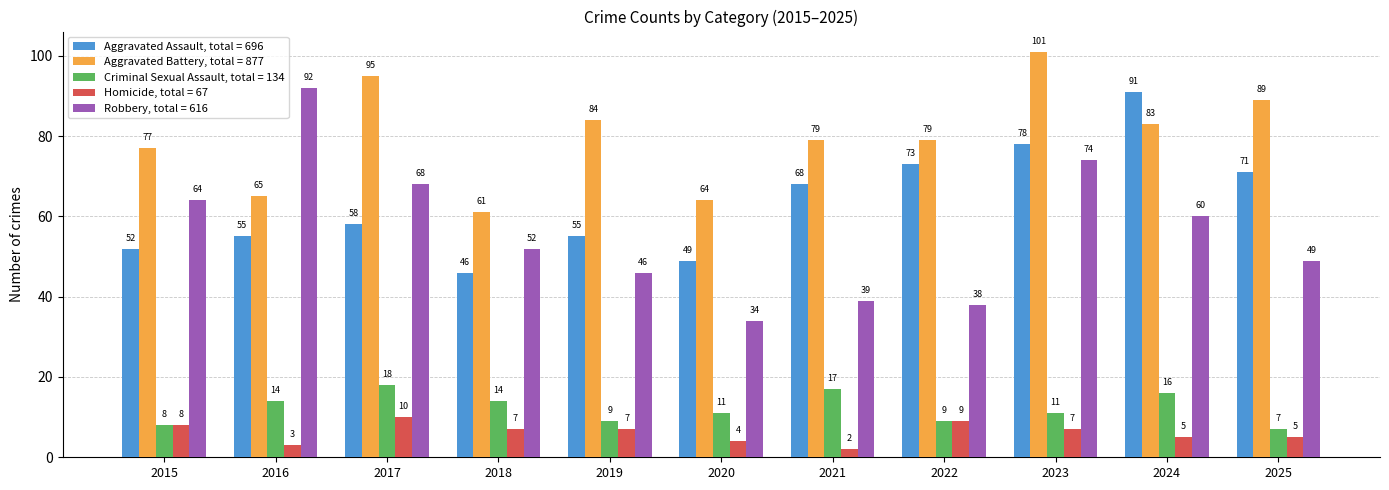

What is the difference between the highest and lowest values at 2021?

77